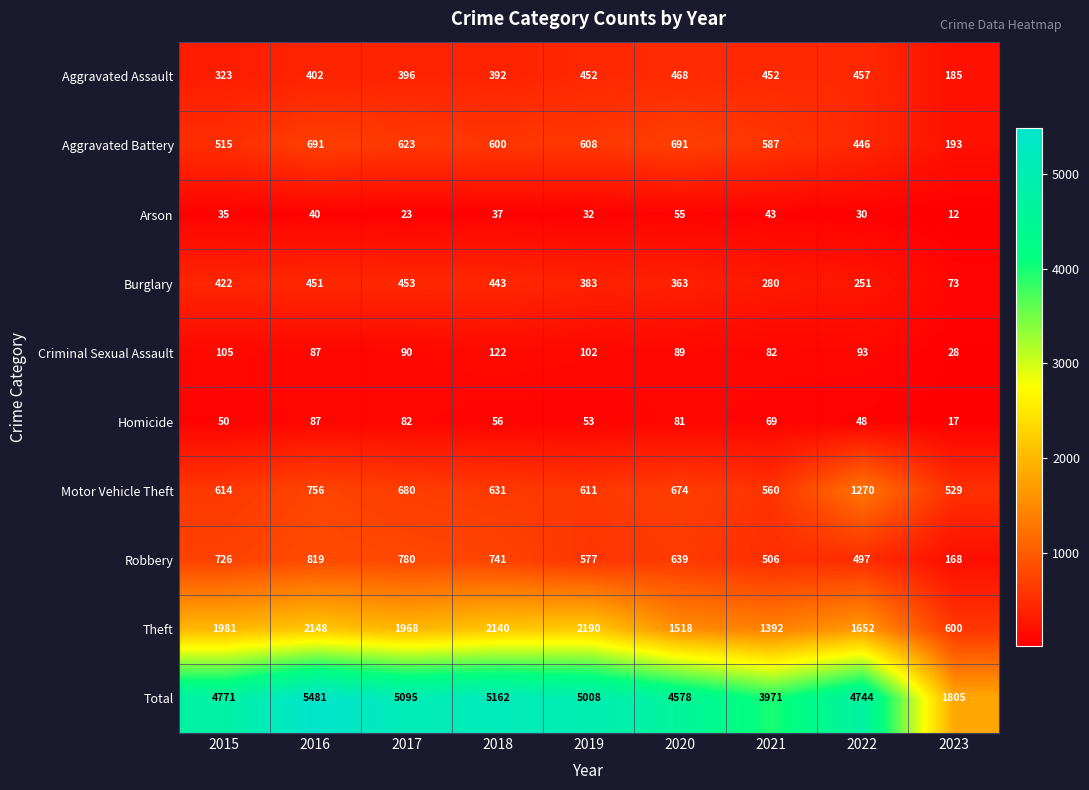

Where is Motor Vehicle Theft nearest to the value 899?

2016